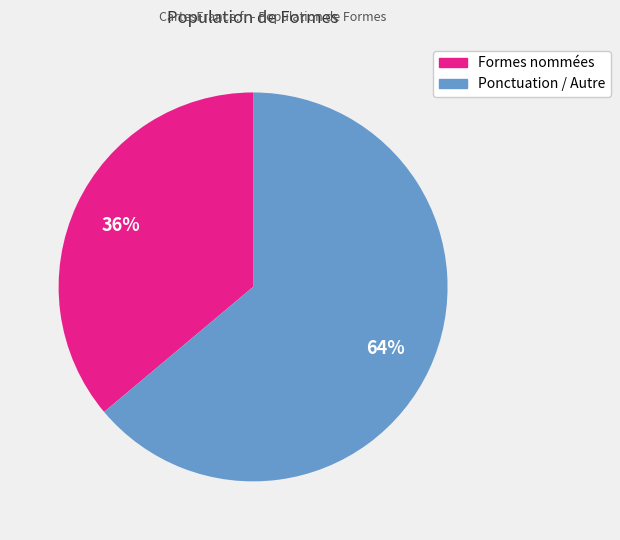

Count the number of slices in the pie.

2